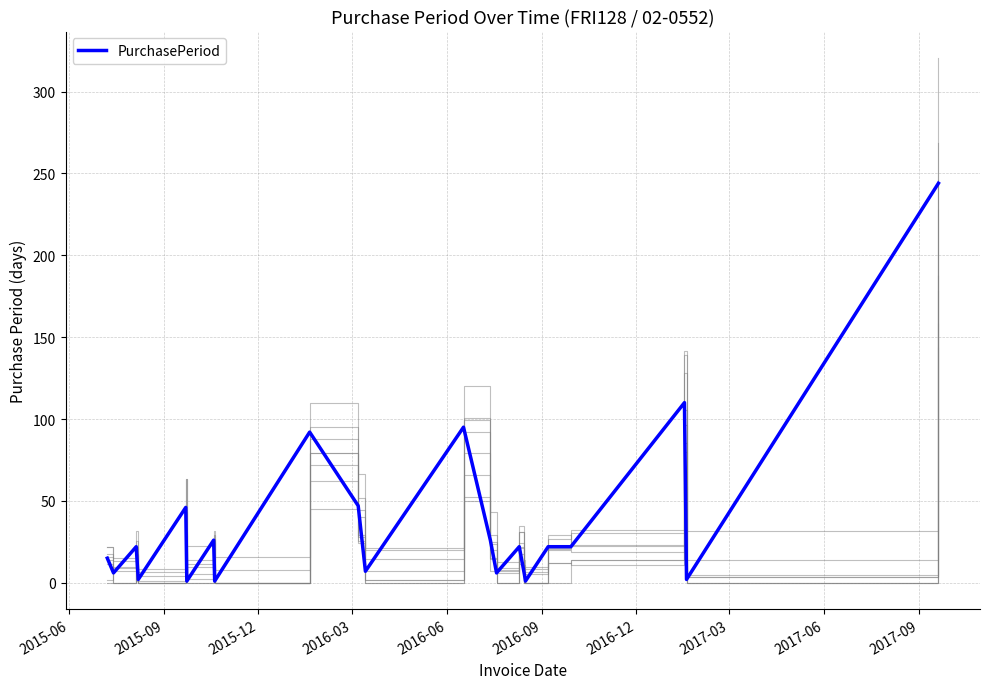

At which category does the chart reach its minimum across all series?

2016-09